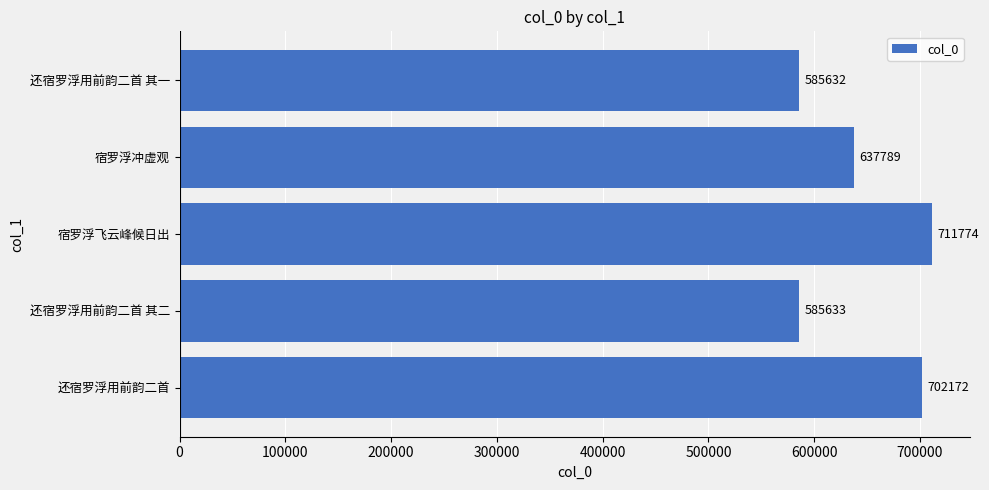

Reading bottom to top, list all the values displayed in this chart.

还宿罗浮用前韵二首=702172	还宿罗浮用前韵二首 其二=585633	宿罗浮飞云峰候日出=711774	宿罗浮冲虚观=637789	还宿罗浮用前韵二首 其一=585632